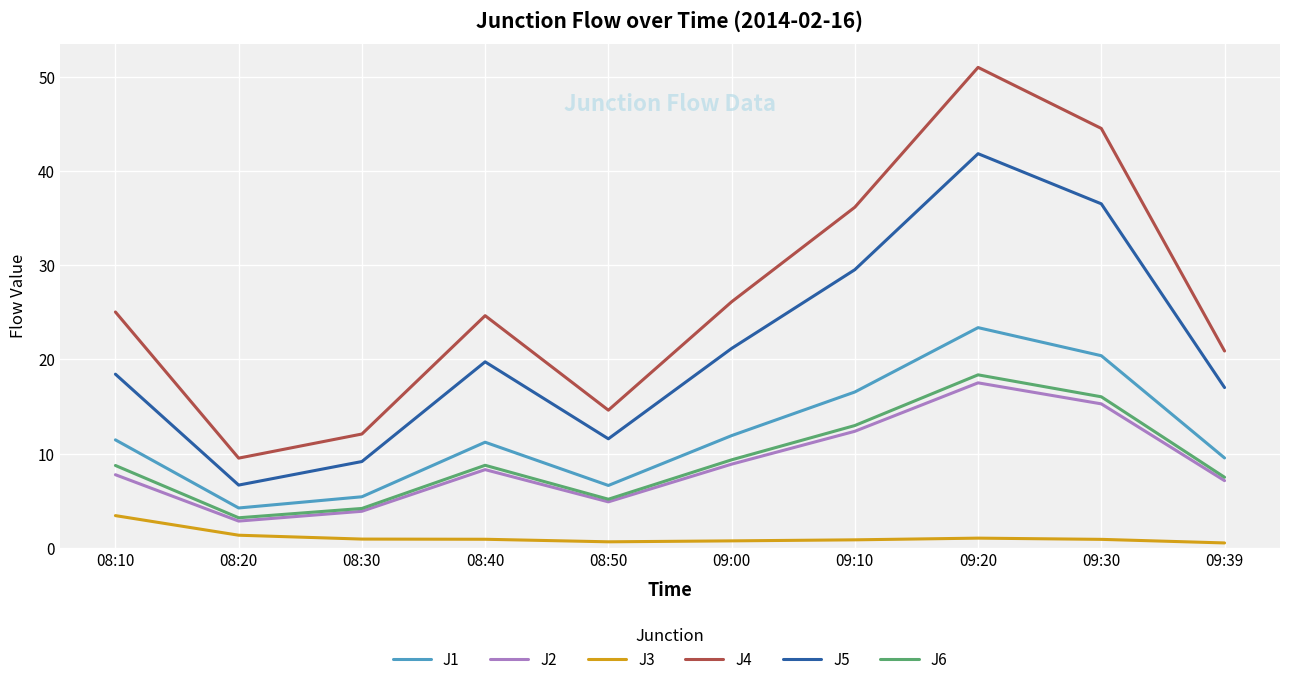

Is this an area chart (filled region under the line)?

No